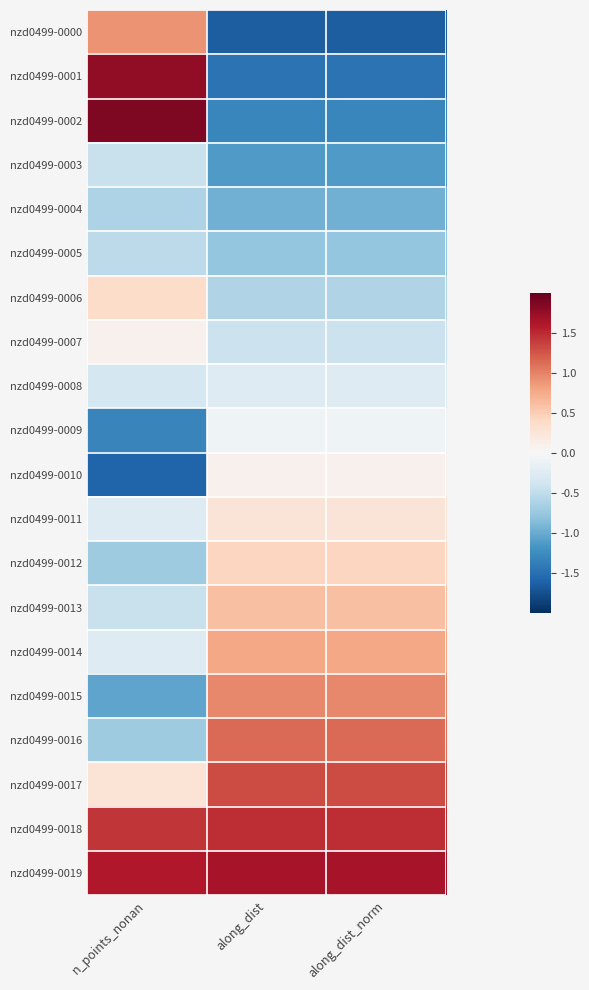

Reading left to right, what are all the values shown in this chart?

nzd0499-0000: n_points_nonan=0.9	along_dist=-1.6	along_dist_norm=-1.6
nzd0499-0001: n_points_nonan=1.8	along_dist=-1.5	along_dist_norm=-1.5
nzd0499-0002: n_points_nonan=1.9	along_dist=-1.3	along_dist_norm=-1.3
nzd0499-0003: n_points_nonan=-0.4	along_dist=-1.1	along_dist_norm=-1.1
nzd0499-0004: n_points_nonan=-0.6	along_dist=-1.0	along_dist_norm=-1.0
nzd0499-0005: n_points_nonan=-0.5	along_dist=-0.8	along_dist_norm=-0.8
nzd0499-0006: n_points_nonan=0.4	along_dist=-0.6	along_dist_norm=-0.6
nzd0499-0007: n_points_nonan=0.1	along_dist=-0.4	along_dist_norm=-0.4
nzd0499-0008: n_points_nonan=-0.4	along_dist=-0.3	along_dist_norm=-0.3
nzd0499-0009: n_points_nonan=-1.3	along_dist=-0.1	along_dist_norm=-0.1
nzd0499-0010: n_points_nonan=-1.6	along_dist=0.1	along_dist_norm=0.1
nzd0499-0011: n_points_nonan=-0.3	along_dist=0.3	along_dist_norm=0.3
nzd0499-0012: n_points_nonan=-0.7	along_dist=0.4	along_dist_norm=0.4
nzd0499-0013: n_points_nonan=-0.4	along_dist=0.6	along_dist_norm=0.6
nzd0499-0014: n_points_nonan=-0.3	along_dist=0.8	along_dist_norm=0.8
nzd0499-0015: n_points_nonan=-1.1	along_dist=1.0	along_dist_norm=1.0
nzd0499-0016: n_points_nonan=-0.7	along_dist=1.1	along_dist_norm=1.1
nzd0499-0017: n_points_nonan=0.3	along_dist=1.3	along_dist_norm=1.3
nzd0499-0018: n_points_nonan=1.4	along_dist=1.5	along_dist_norm=1.5
nzd0499-0019: n_points_nonan=1.6	along_dist=1.6	along_dist_norm=1.6